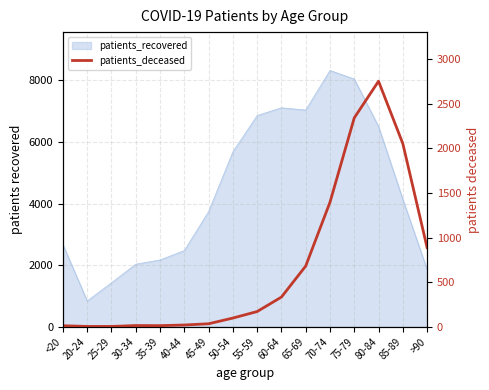

How many points are higher than both their immediate neighbors (excluding endpoints)?

2